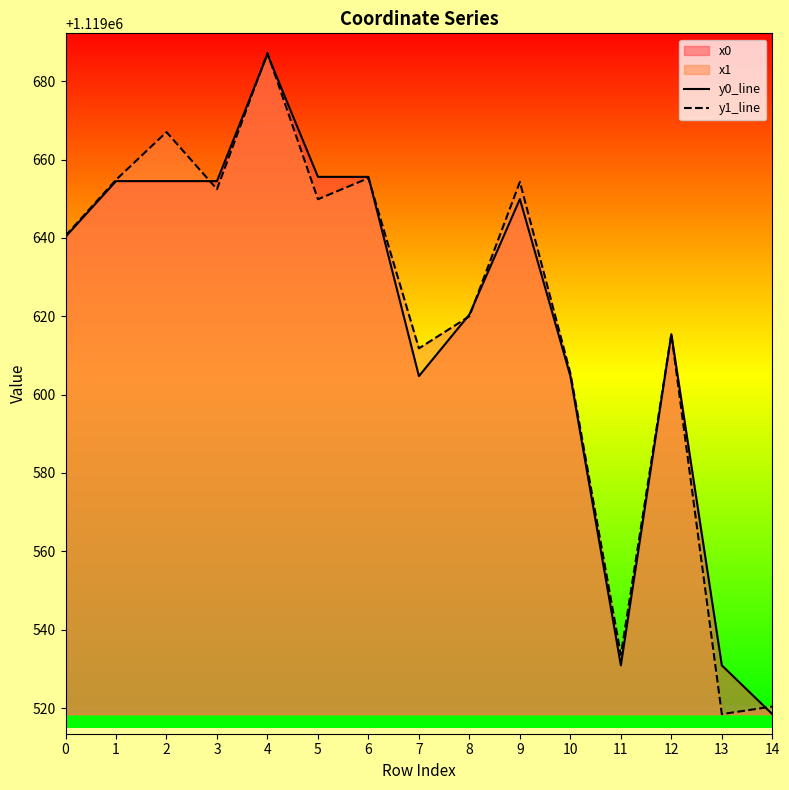

Does the chart display data point markers on the line(s)?

No